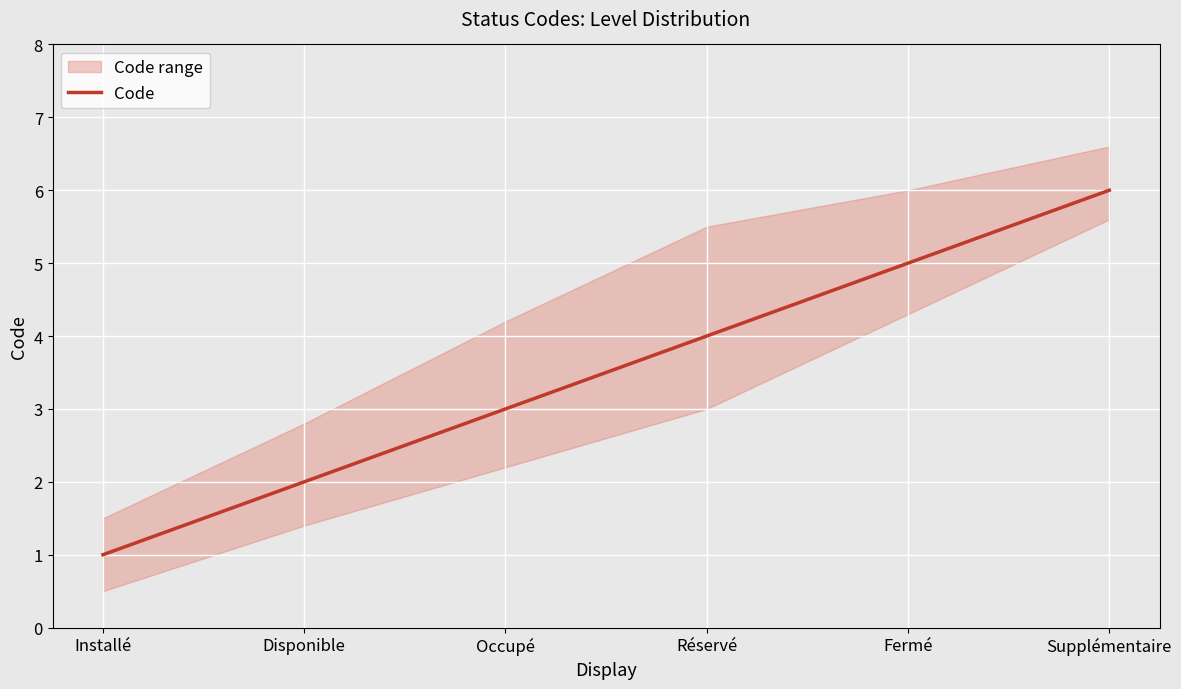

How many data points does each series have?

6